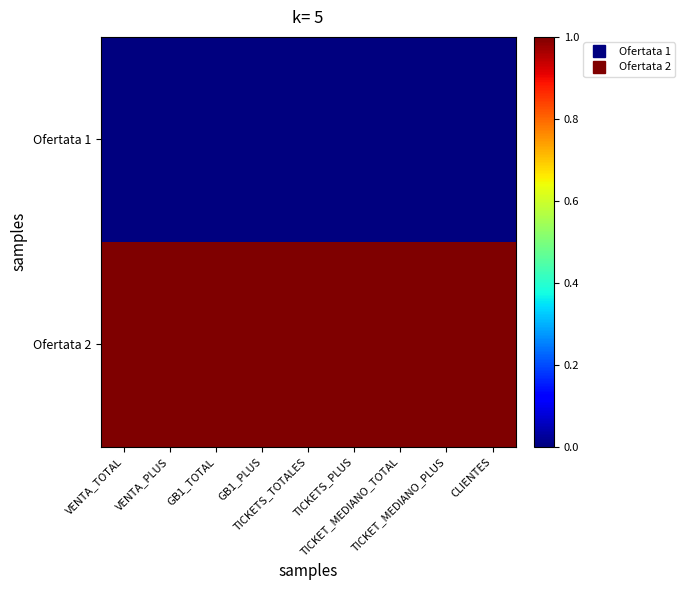

At how many categories does at least one series exceed 0?

9